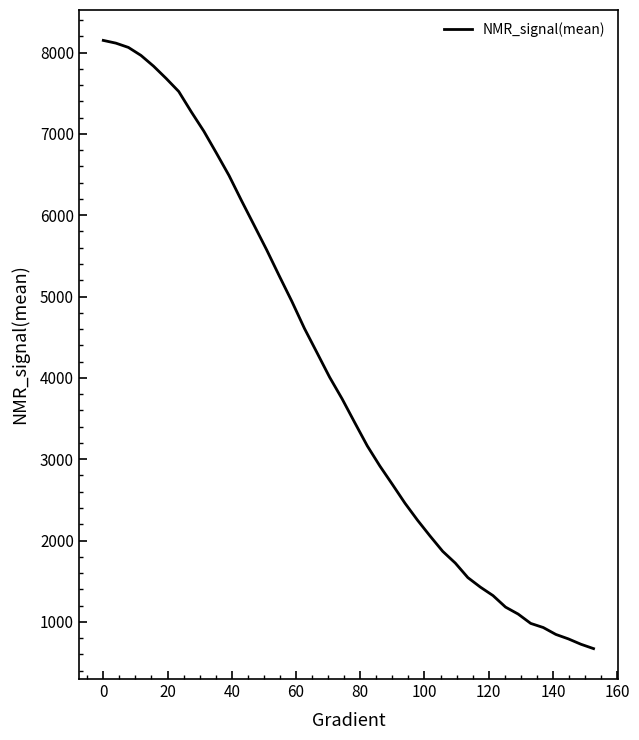

What is the greatest value displayed?

8149.4